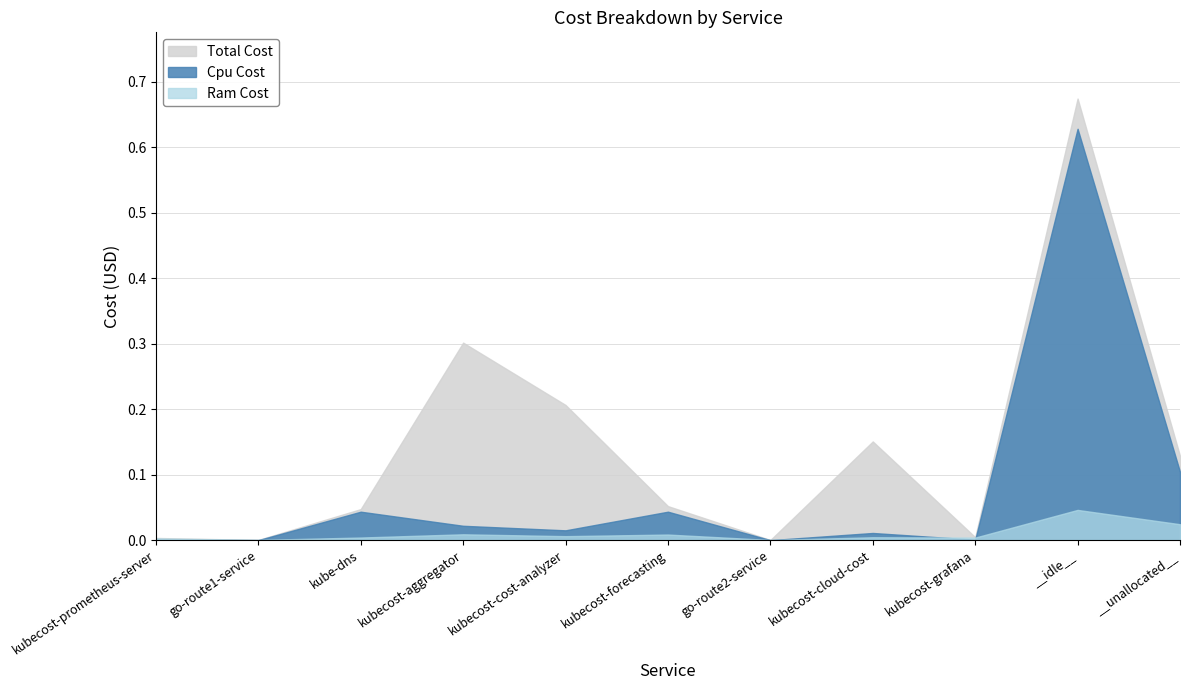

How many values in the Cpu Cost series exceed 0?

9